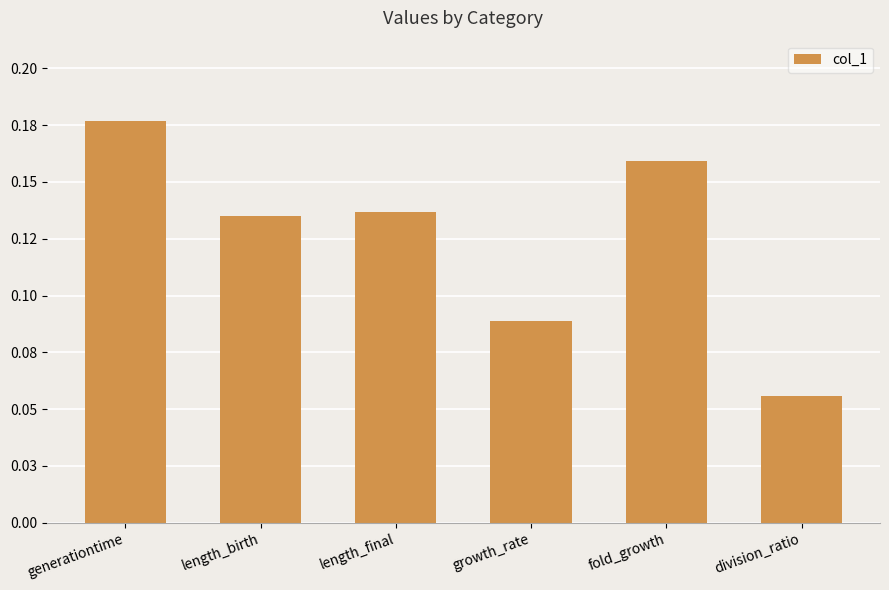

What is the approximate value at division_ratio?

0.1